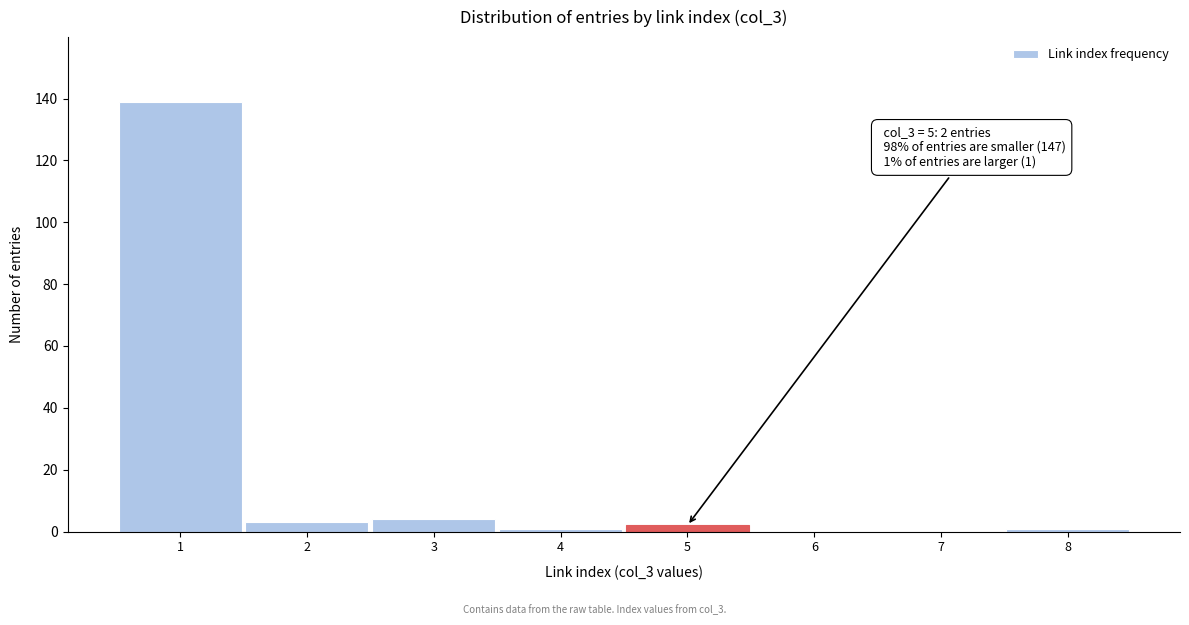

Over which range of the x-axis is the bar tallest?

0.5 to 1.5